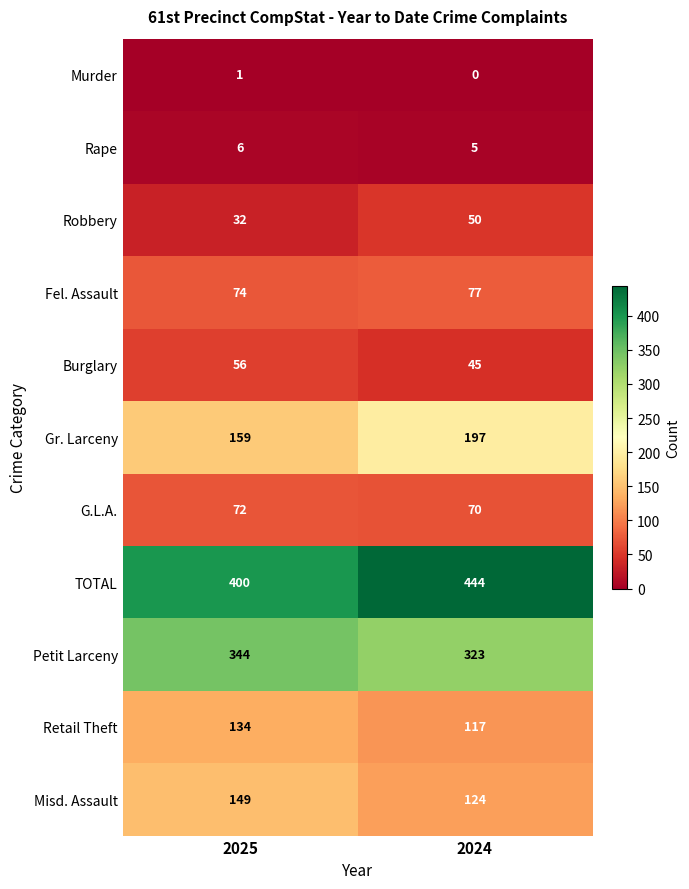

How many data points in Gr. Larceny are less than 197?

1